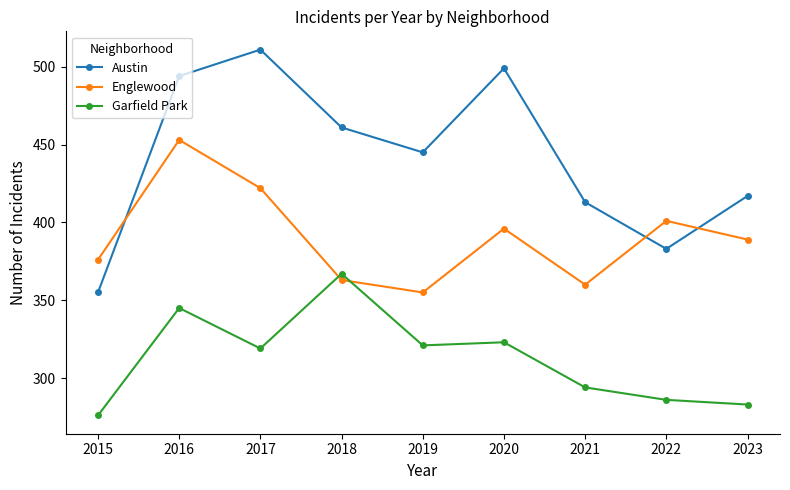

Which series has the largest total across all categories?

Austin